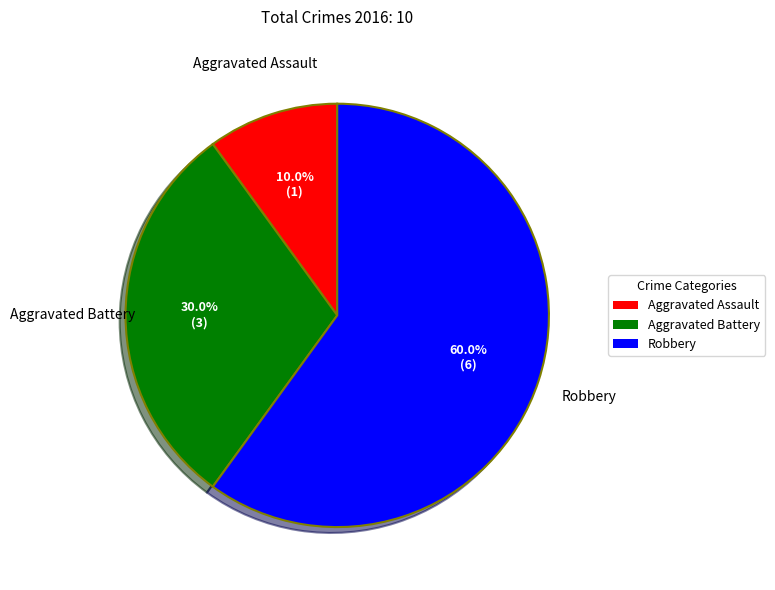

To the nearest percent, what percentage of the pie is Robbery?

60%